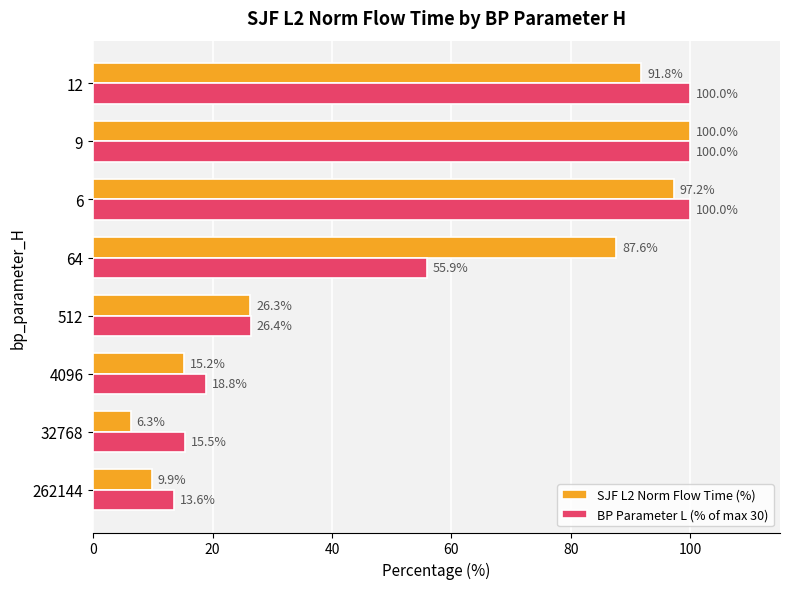

What is the minimum value shown in the chart?

6.3